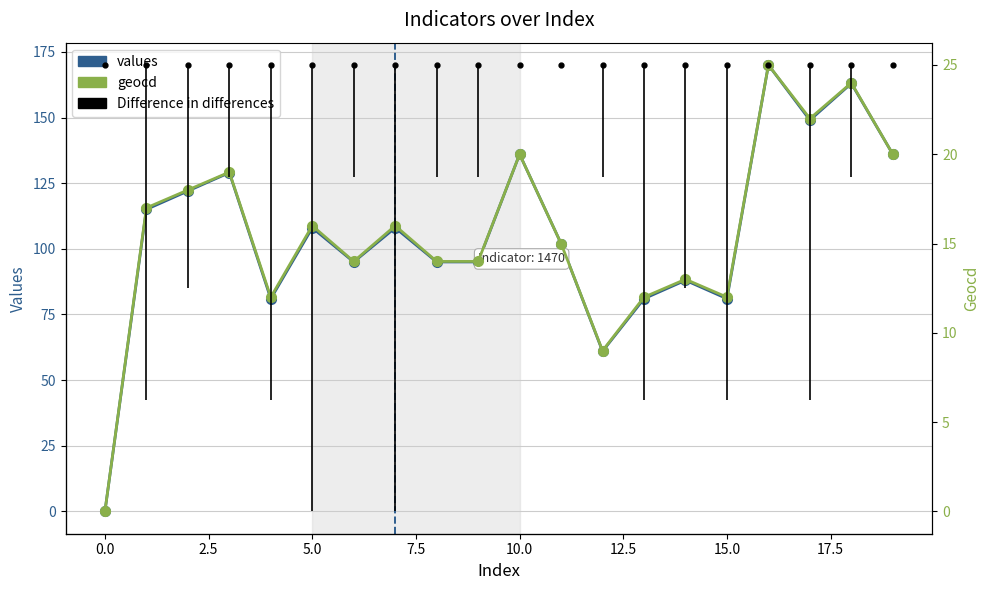

At 5.0, list the series in order from smallest to largest.

geocd, values